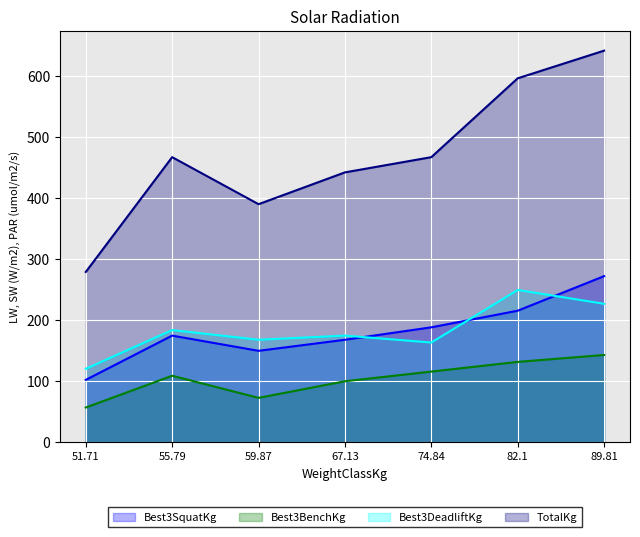

The value of Best3BenchKg at 51.71 is 92.4. True or false?

False